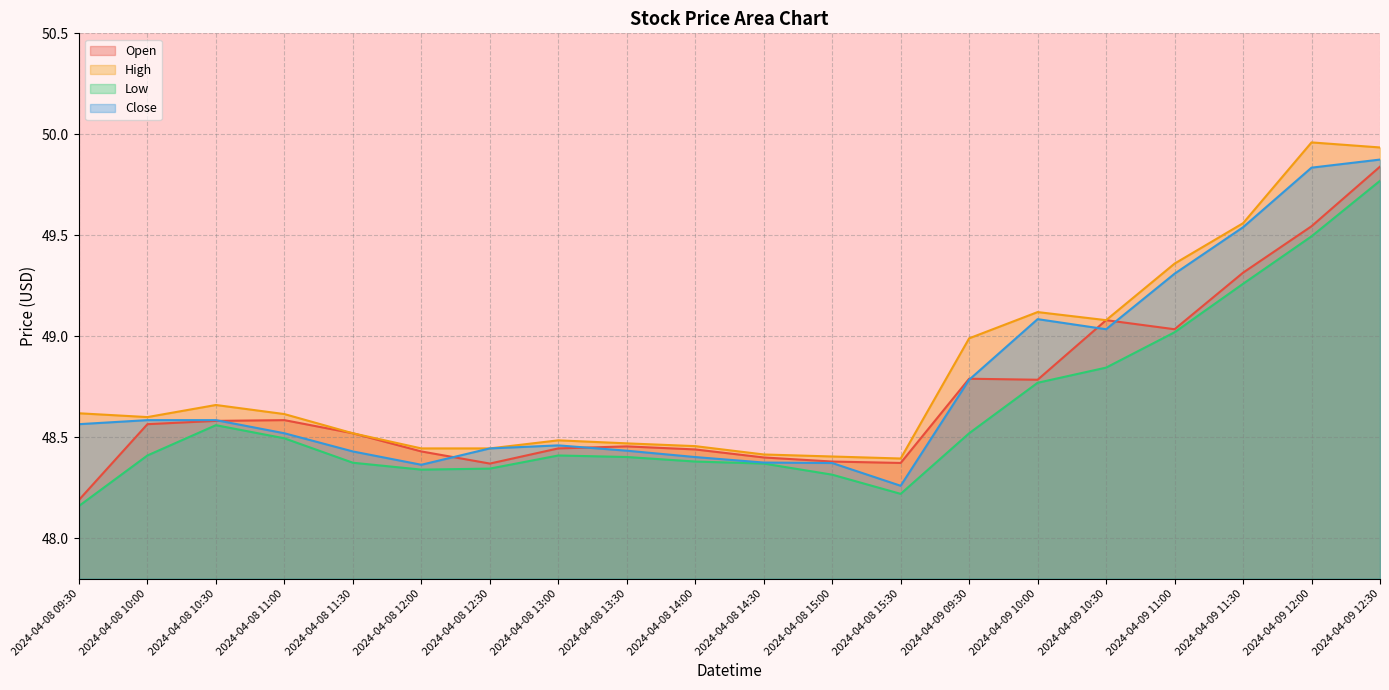

Is the value of High at 2024-04-08 11:00 greater than the value of Close at 2024-04-09 11:00?

No